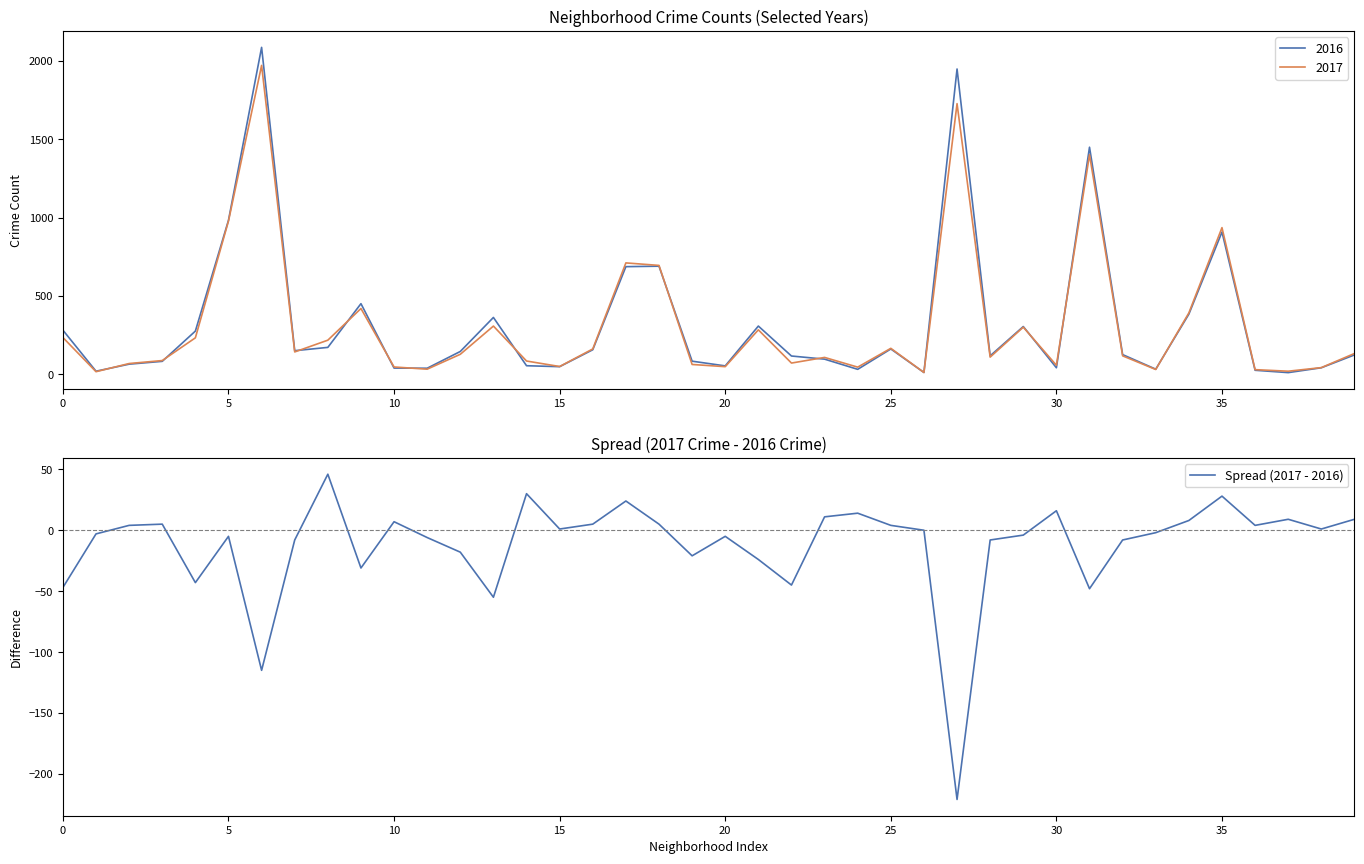

Does the chart have visible grid lines?

No